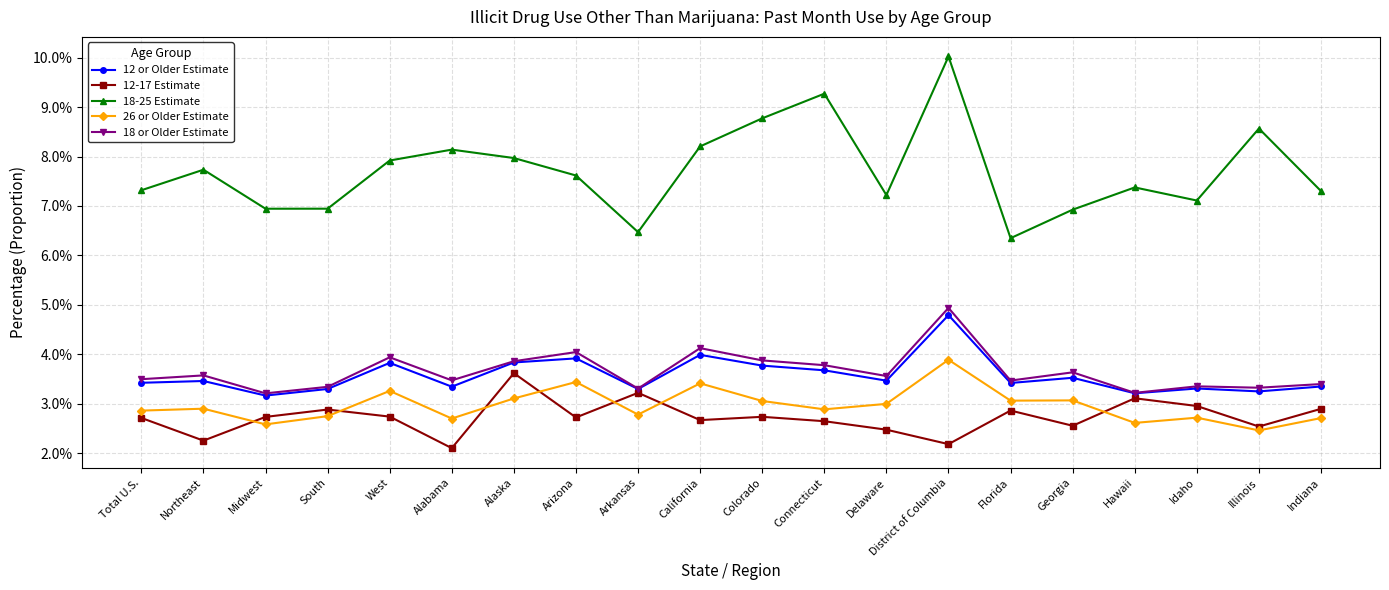

Does the chart have visible grid lines?

Yes